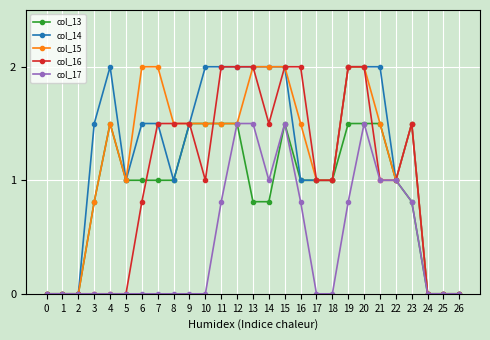

True or false: col_13 has more than 0 points higher than both neighbors.

True